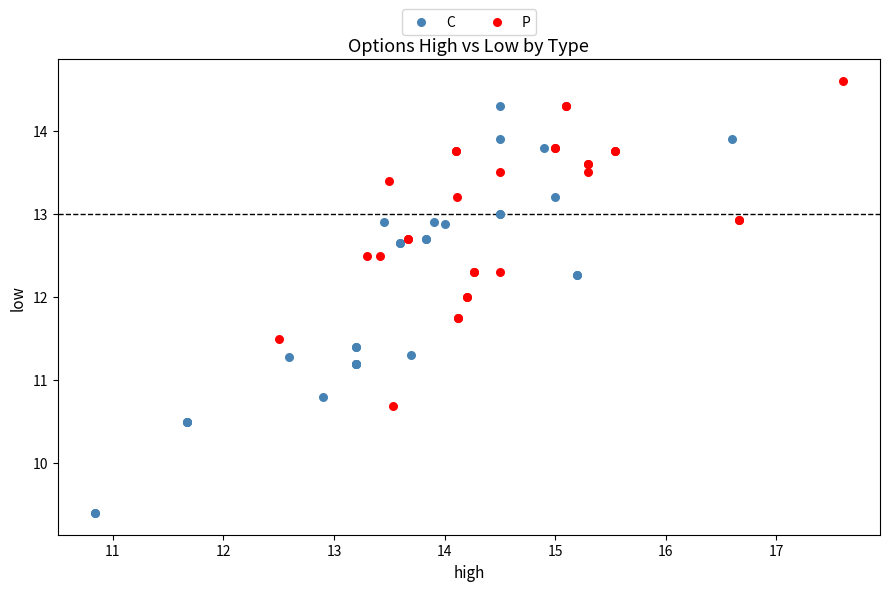

Which series contains the highest Y value?

P